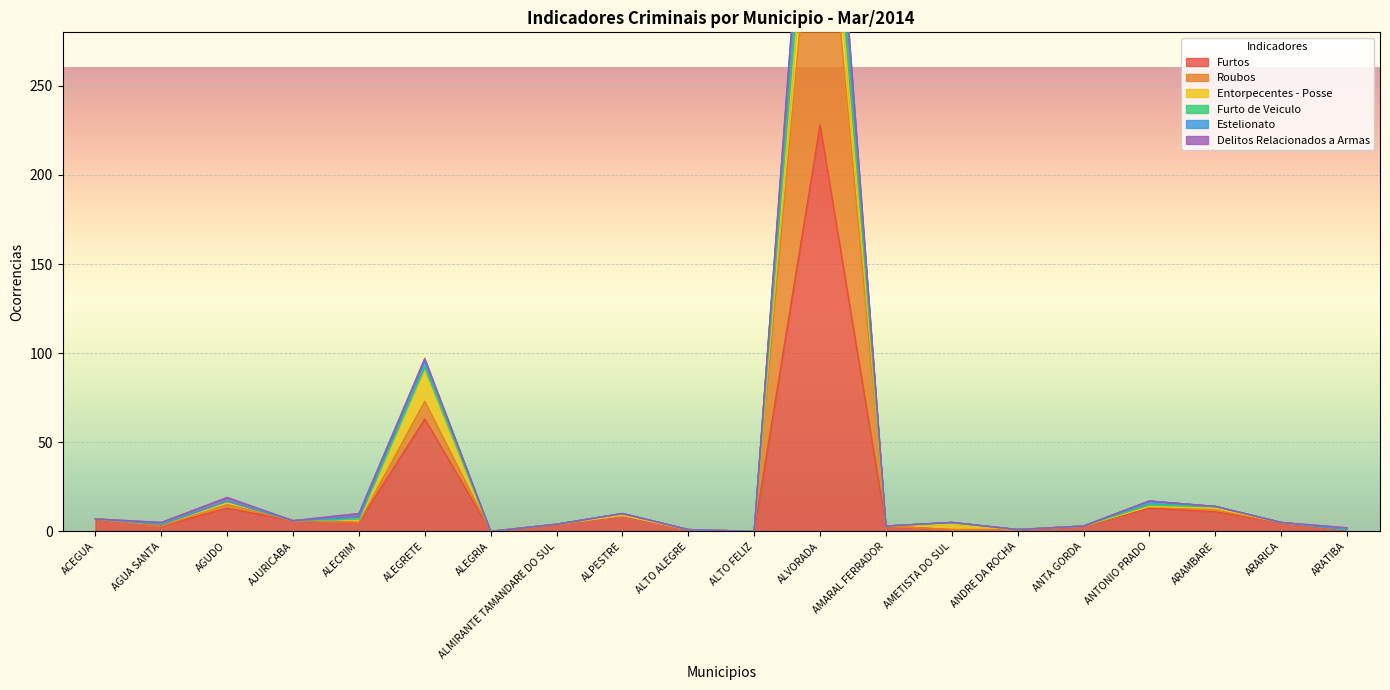

True or false: Furtos has a value of 0 at ALTO FELIZ.

True